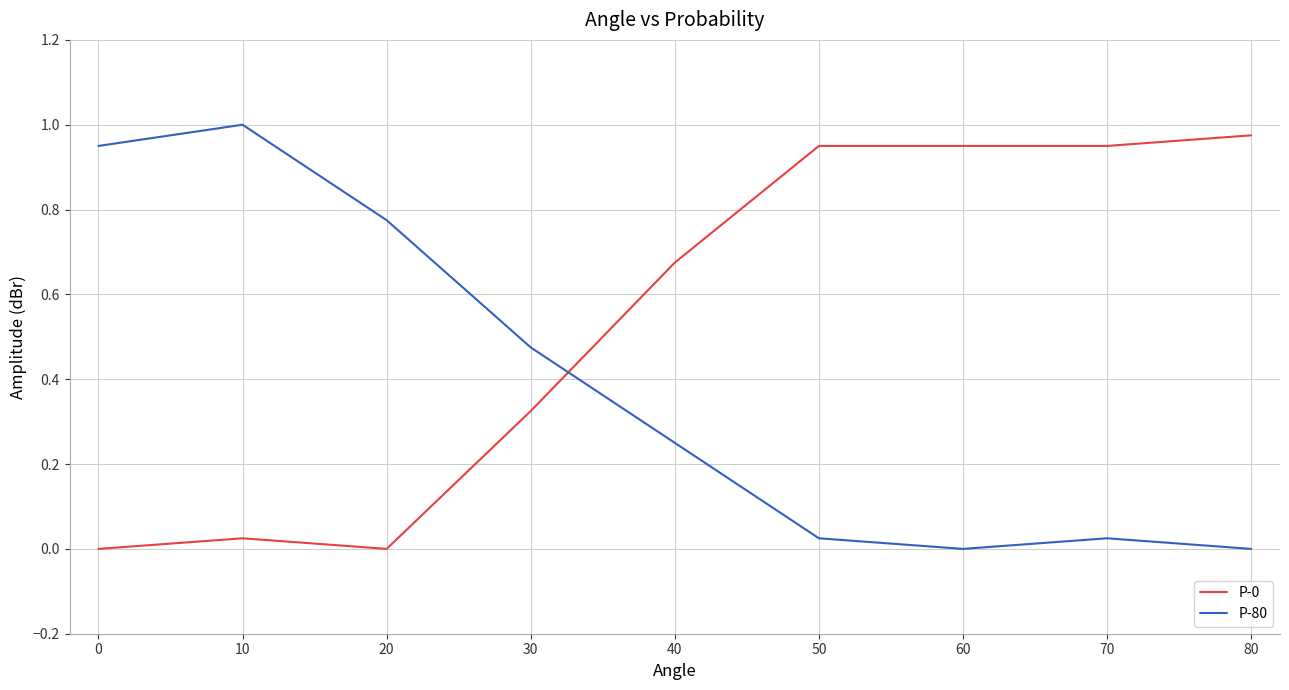

True or false: P-80 and P-0 intersect in this chart.

True